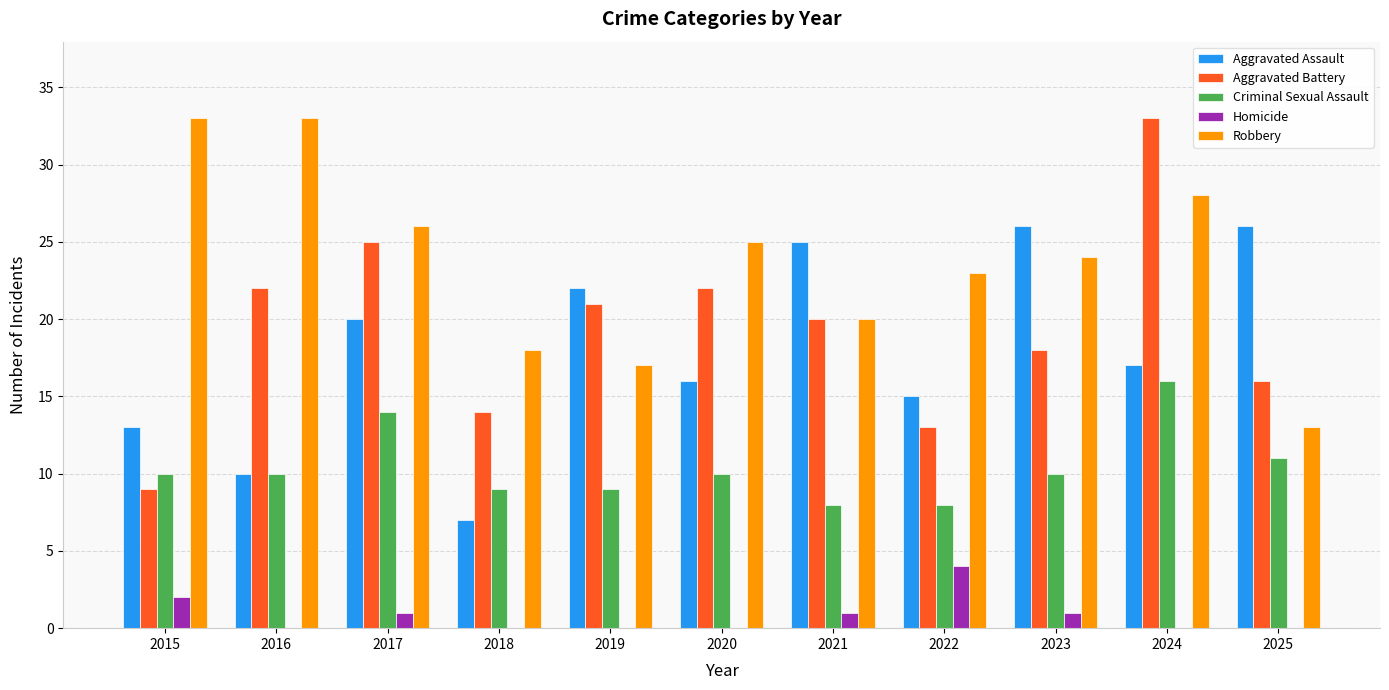

Where is Criminal Sexual Assault nearest to the value 12?

2025